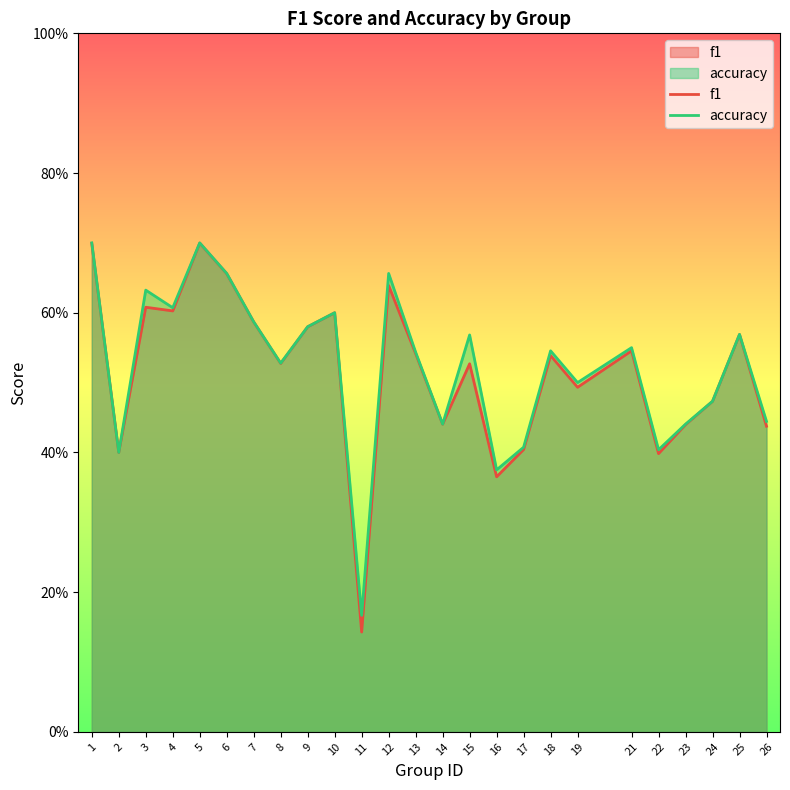

The accuracy series shows 0.7 at 24. True or false?

False